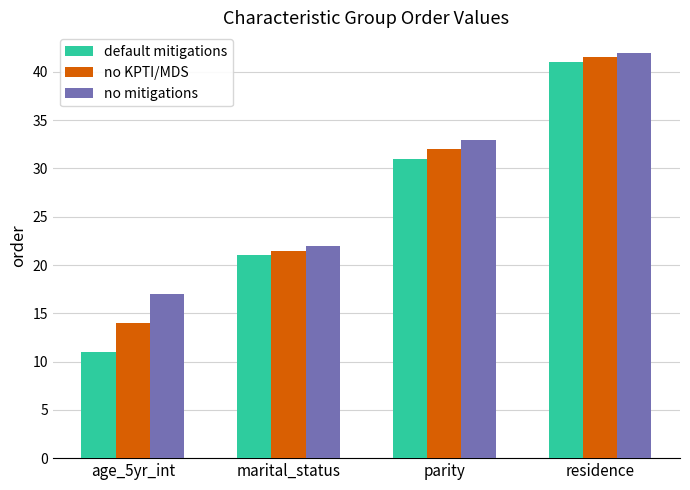

What is the sum of all no KPTI/MDS values?

109.0